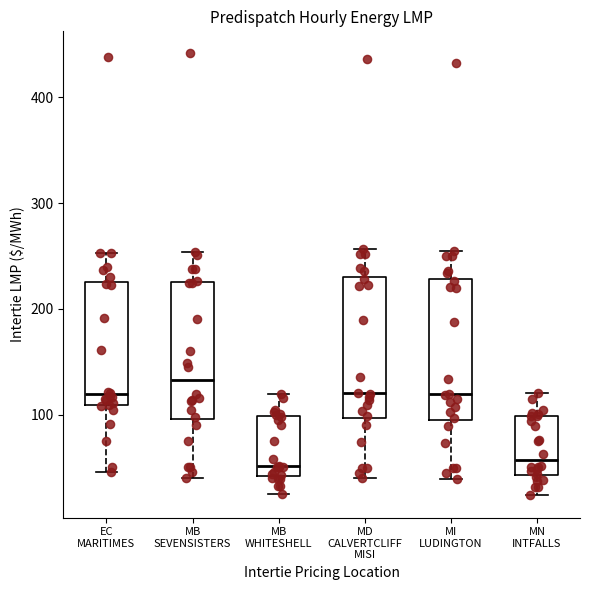

Reading left to right, transcribe this box plot: for each box, give where its median line is, the range the box spans, and where its two whiskers end, as read against the y-axis. The values are not printed on the chart, so give them approximately, as read against the axis.

EC MARITIMES: median 120, box 110 to 230, whiskers 50 to 250
MB SEVENSISTERS: median 130, box 100 to 230, whiskers 40 to 250
MB WHITESHELL: median 50, box 40 to 100, whiskers 20 to 120
MD CALVERTCLIFF MISI: median 120, box 100 to 230, whiskers 40 to 260
MI LUDINGTON: median 120, box 100 to 230, whiskers 40 to 260
MN INTFALLS: median 60, box 40 to 100, whiskers 20 to 120